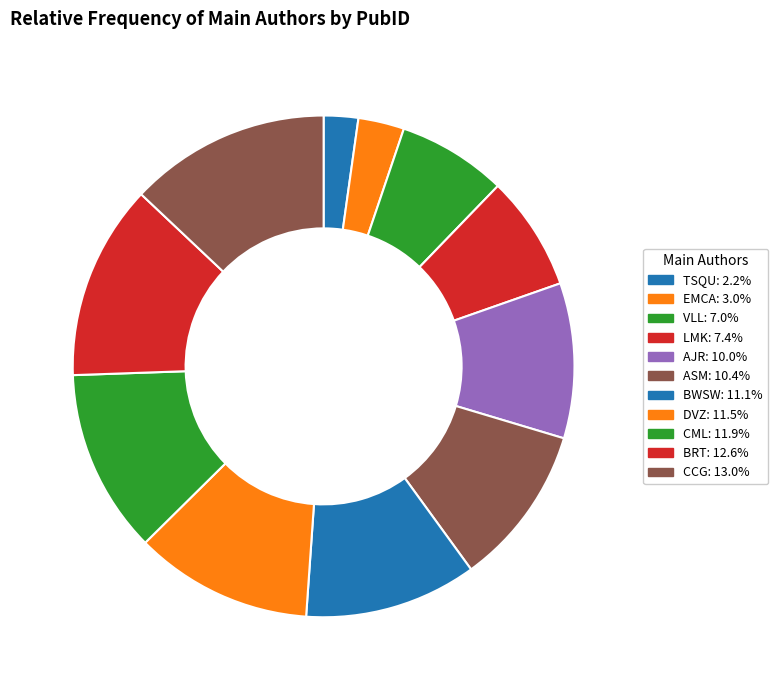

The BWSW slice represents 20% of the pie. True or false?

False